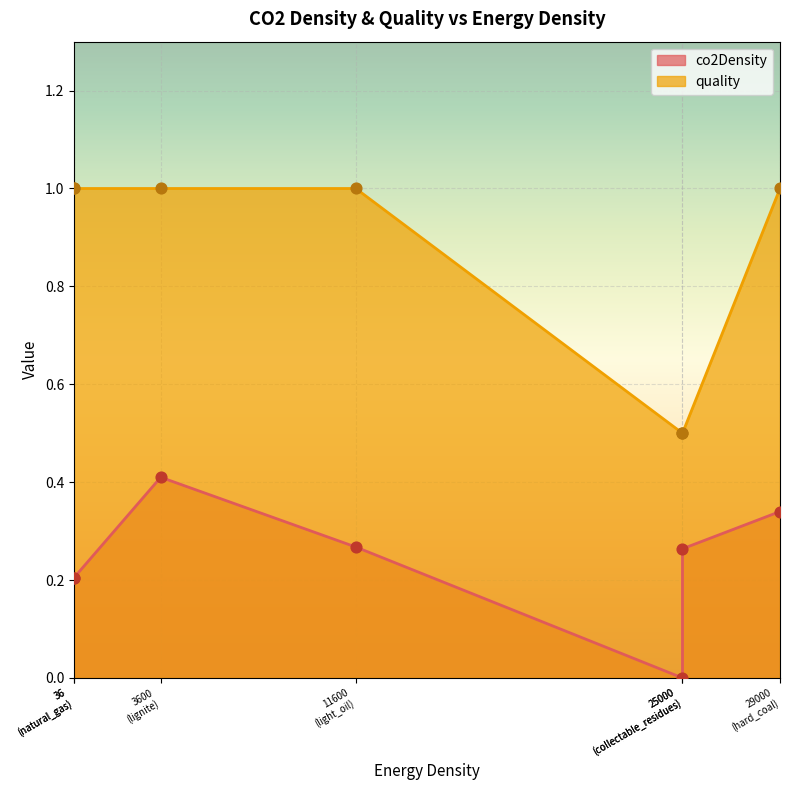

At how many categories does at least one series exceed 0?

7